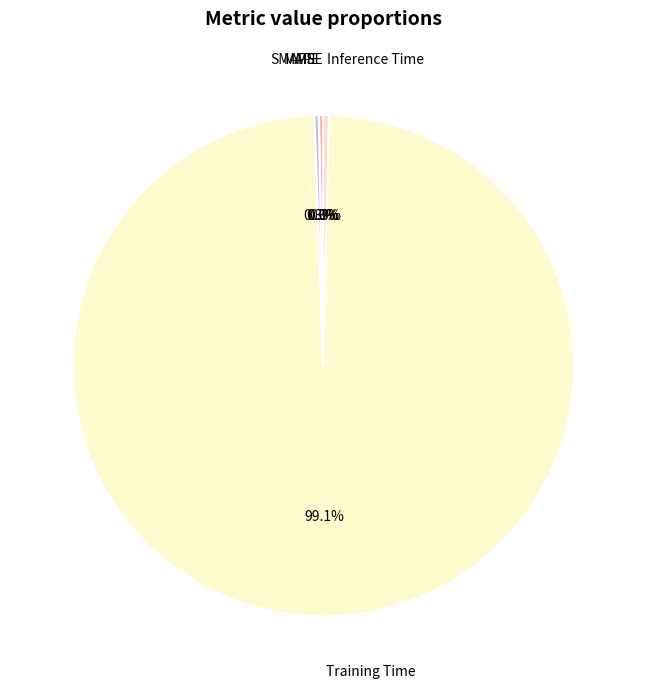

Which slice is the smallest?

MSE